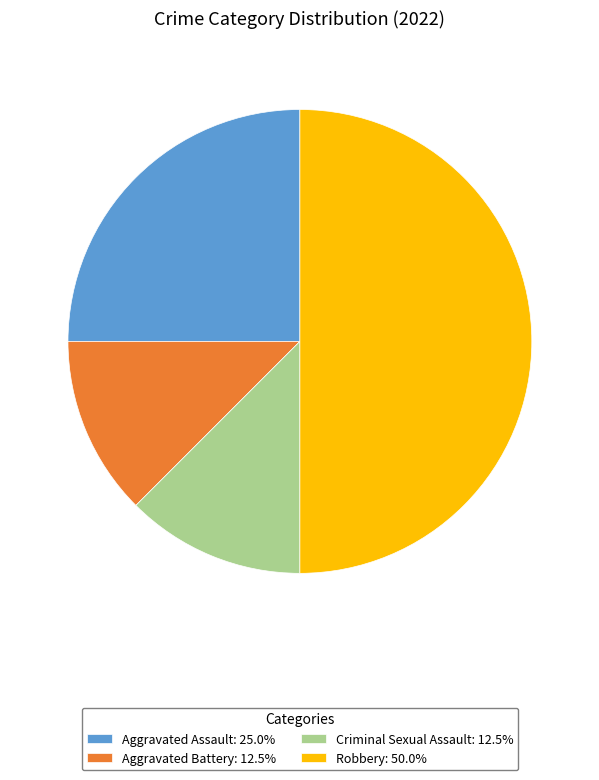

Which slice is the largest?

Robbery